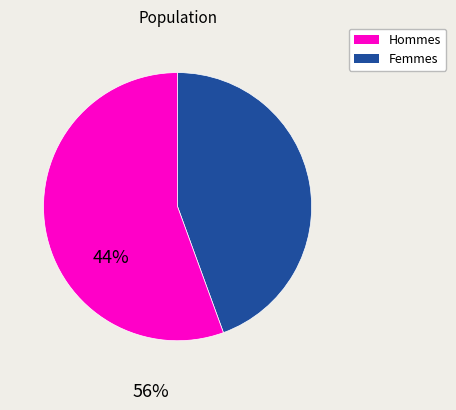

Is there a majority slice in this chart?

Yes